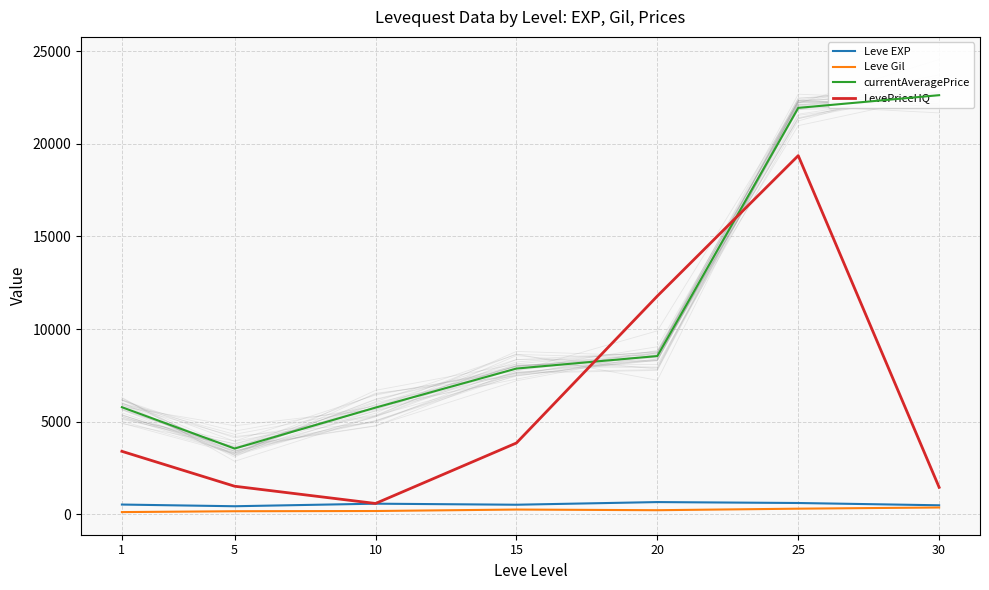

What is the average value of the Leve Gil series?

223.5